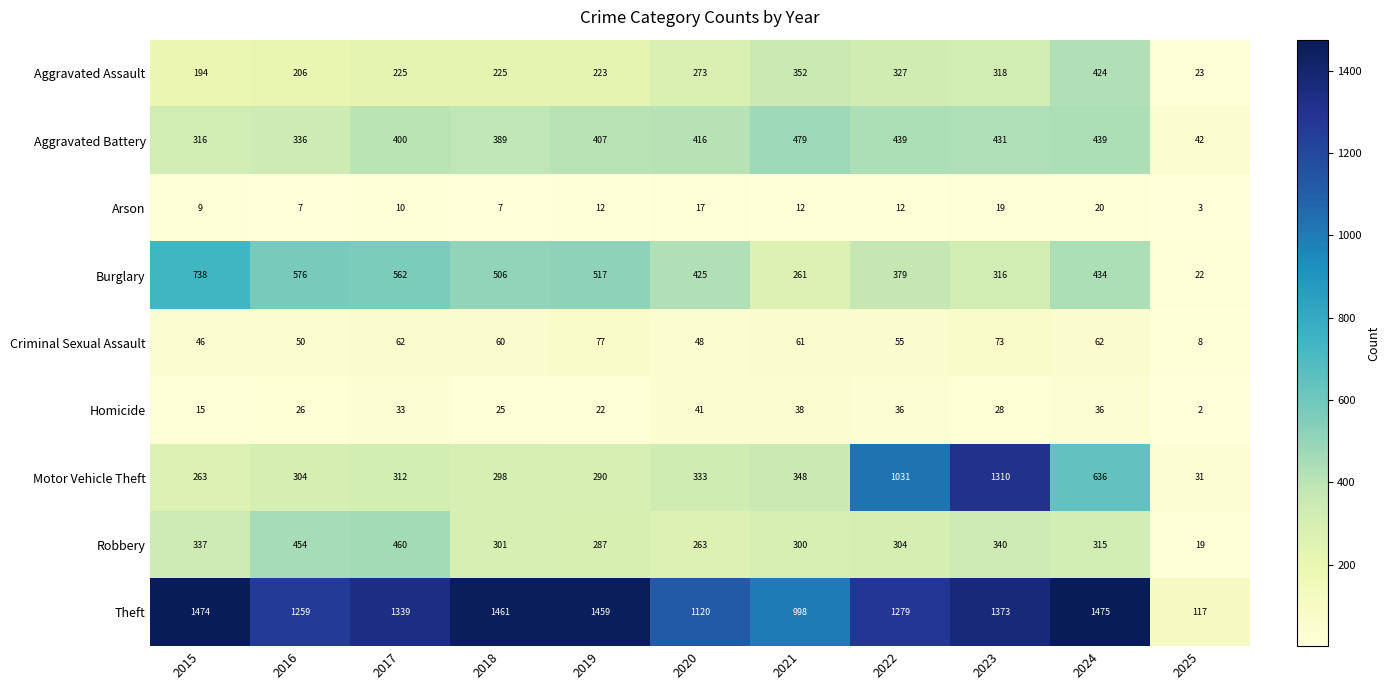

List the series in order of their peak value, lowest first.

Arson, Homicide, Criminal Sexual Assault, Aggravated Assault, Robbery, Aggravated Battery, Burglary, Motor Vehicle Theft, Theft